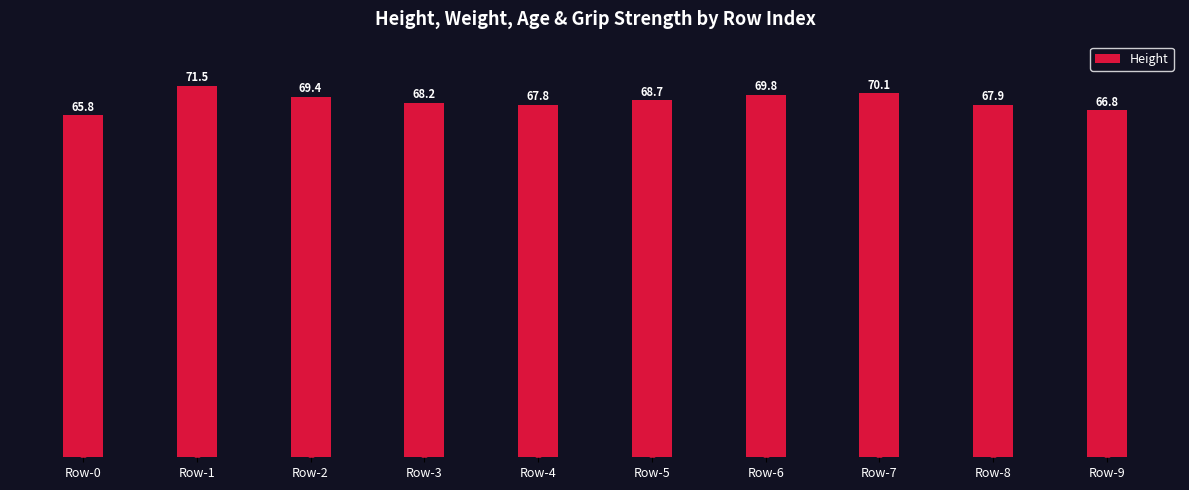

Are the bars horizontal?

No